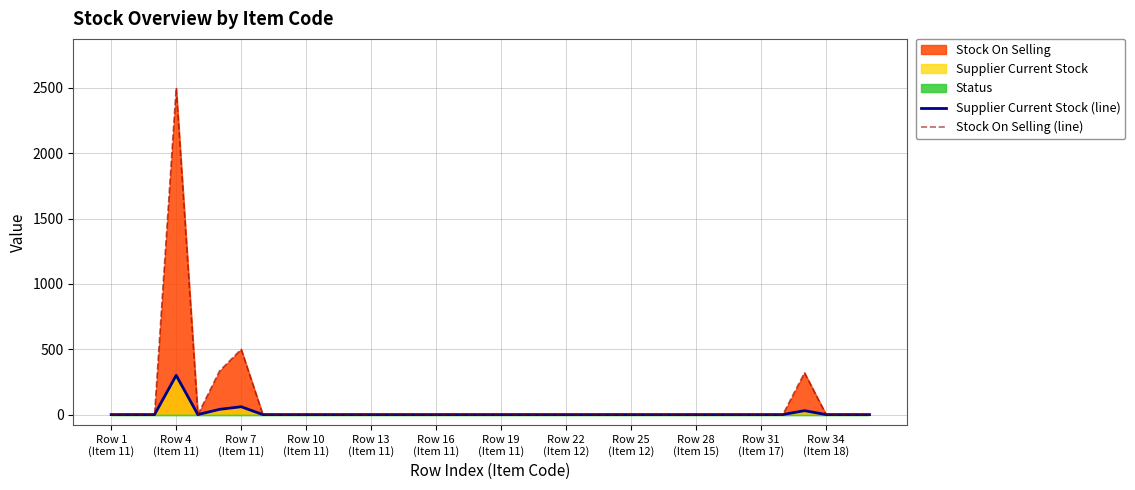

Is the value of Stock On Selling (line) at 28 greater than the value of Supplier Current Stock (line) at 34?

No